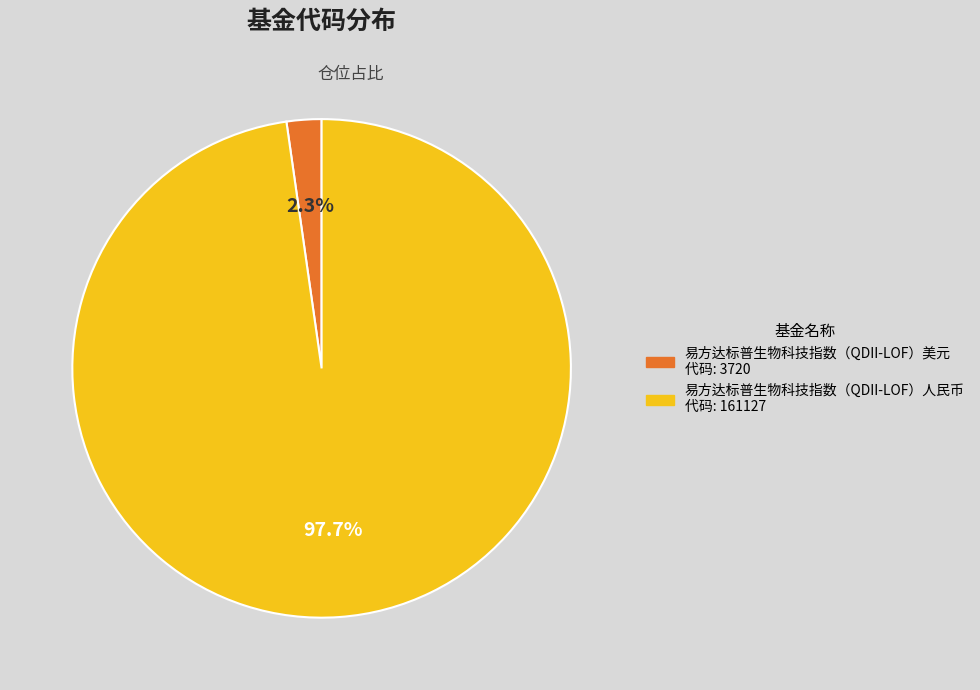

Is 易方达标普生物科技指数（QDII-LOF）美元 the majority of the pie?

No